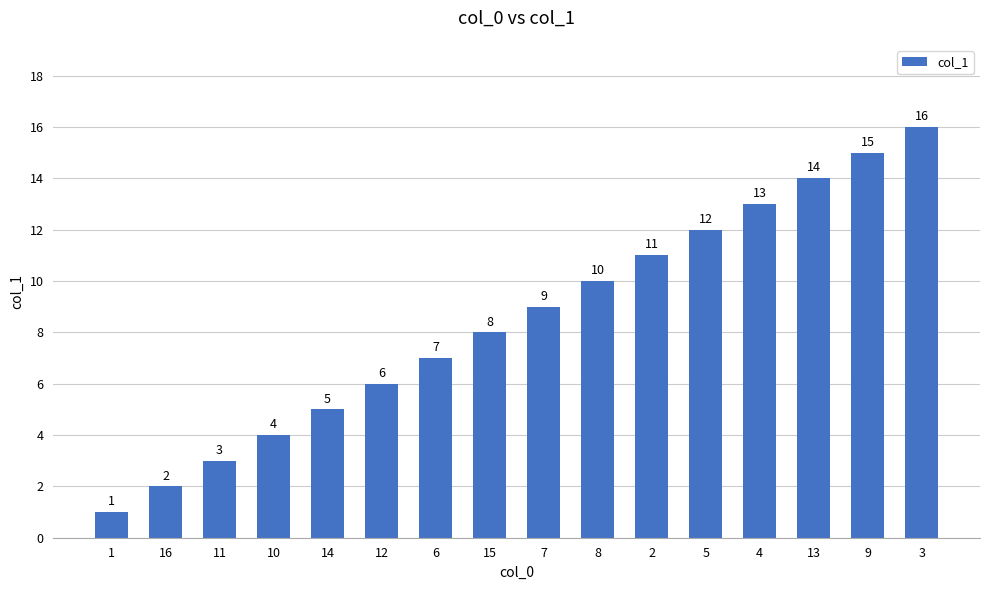

List the labels in order of value, smallest first.

1, 16, 11, 10, 14, 12, 6, 15, 7, 8, 2, 5, 4, 13, 9, 3